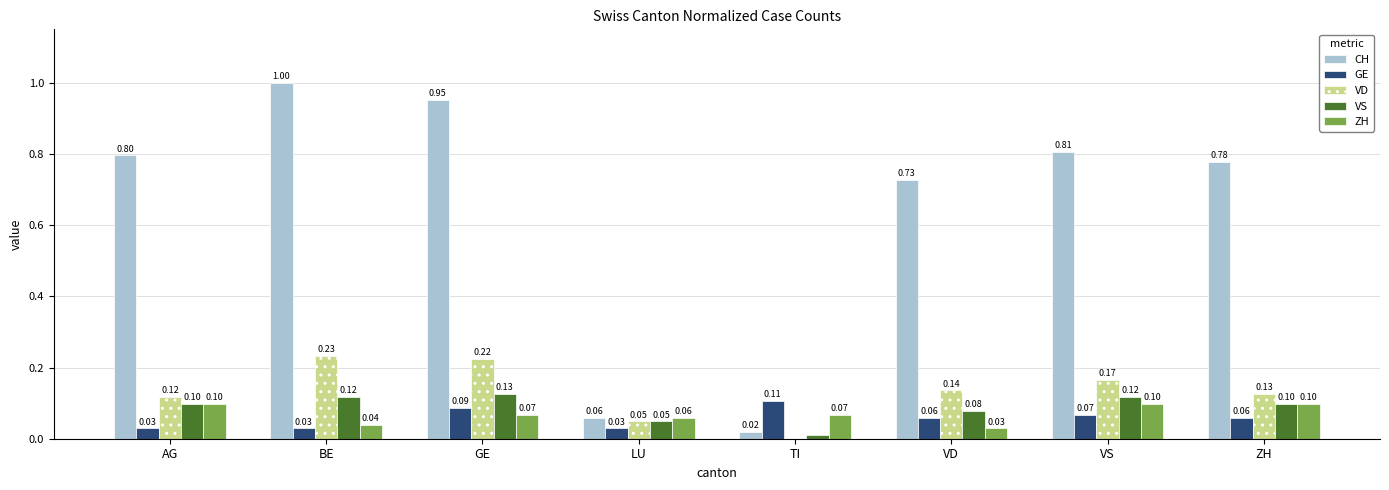

Which series has the widest spread of values?

CH